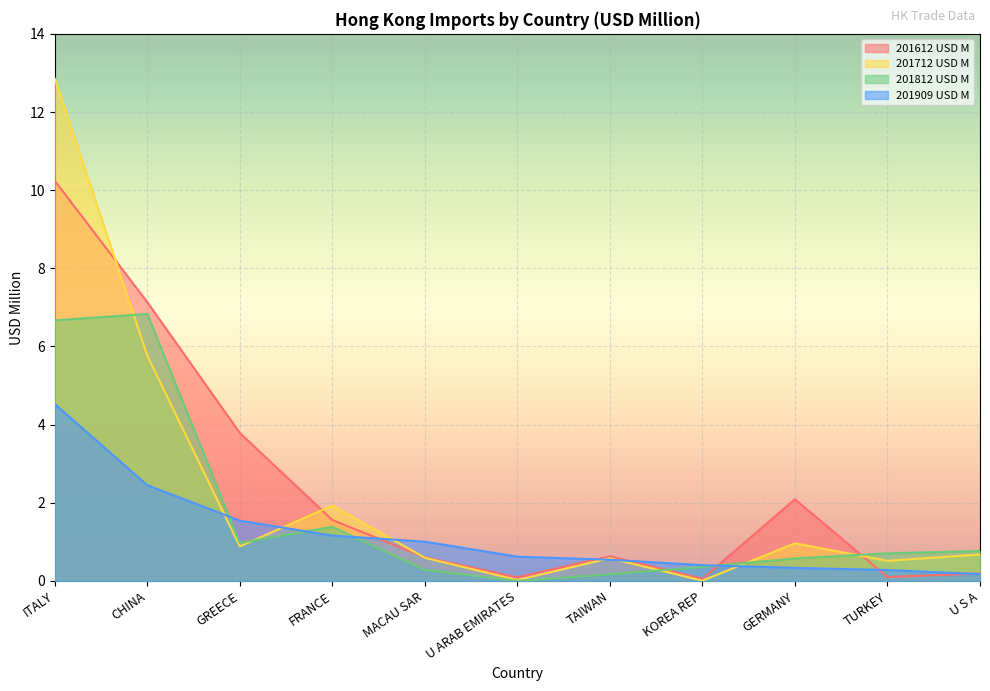

What is the value of the 201612 USD M point at the 1st from the left?

10.2